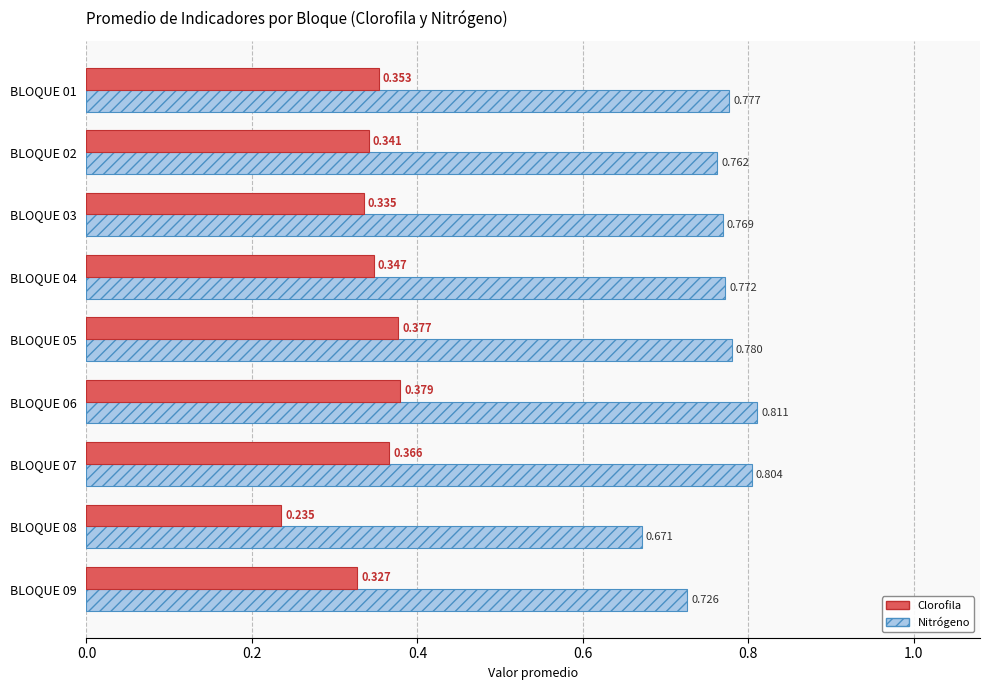

Rank the series at BLOQUE 01 from lowest to highest value.

Clorofila, Nitrógeno